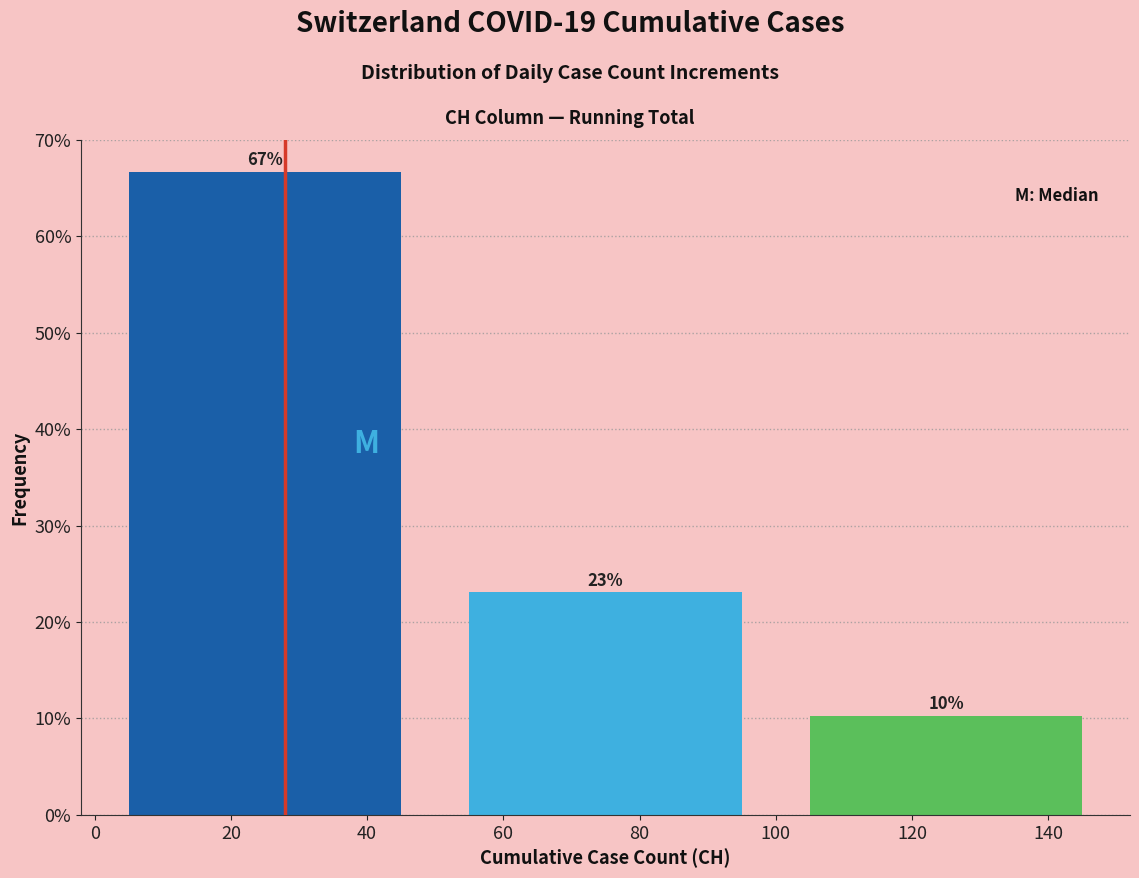

Which range on the x-axis has the tallest bar?

0 to 50